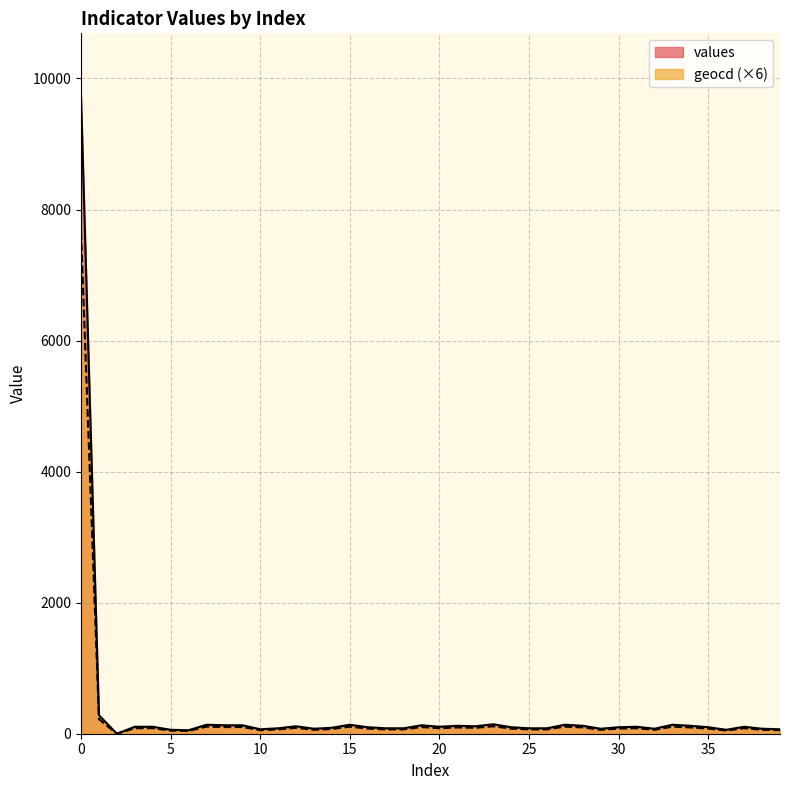

Rank the series by their average value, from highest to lowest.

values, geocd